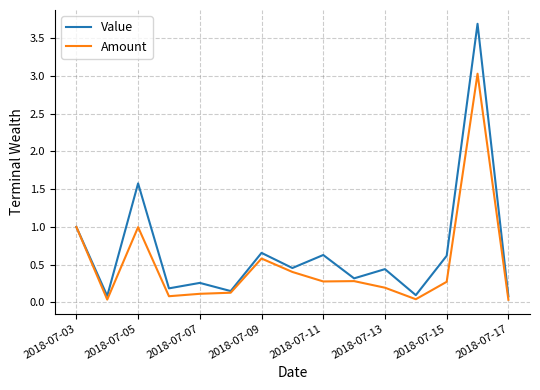

List the series in order of their overall mean, lowest first.

Amount, Value